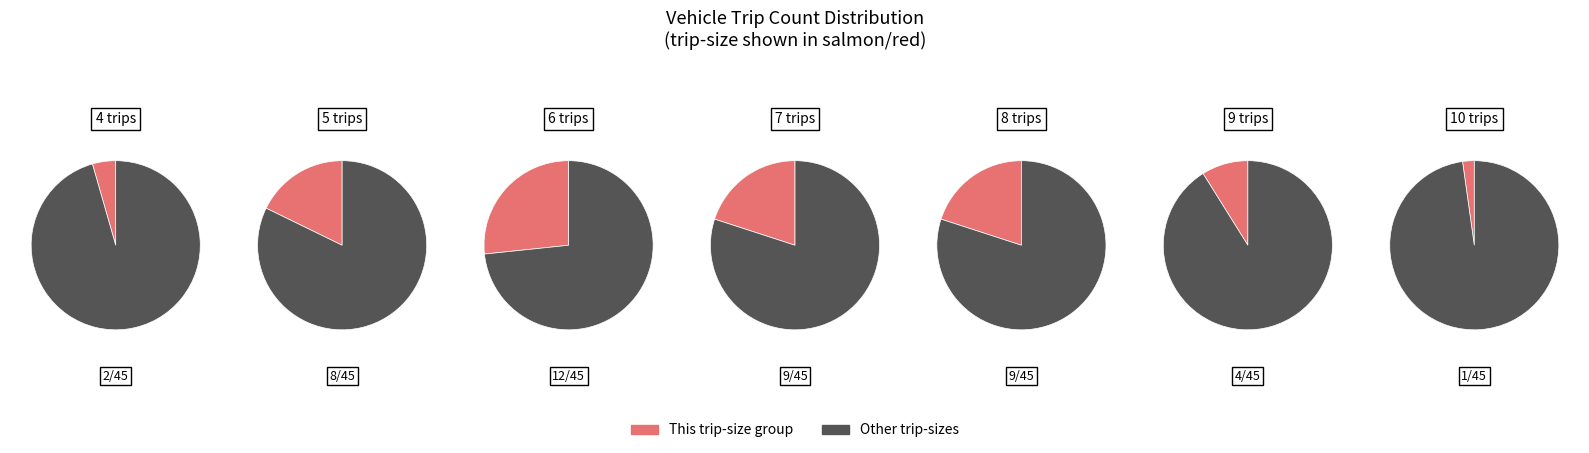

Approximately how many times larger is the value at 7 trips compared to 6 trips?

0.8